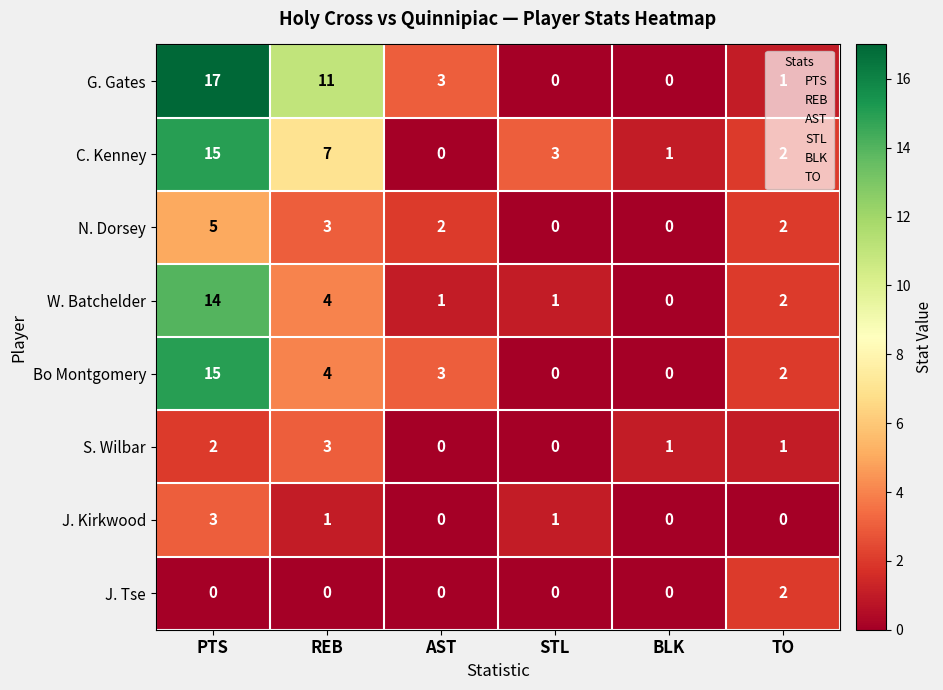

The value of W. Batchelder at REB is 4. True or false?

True